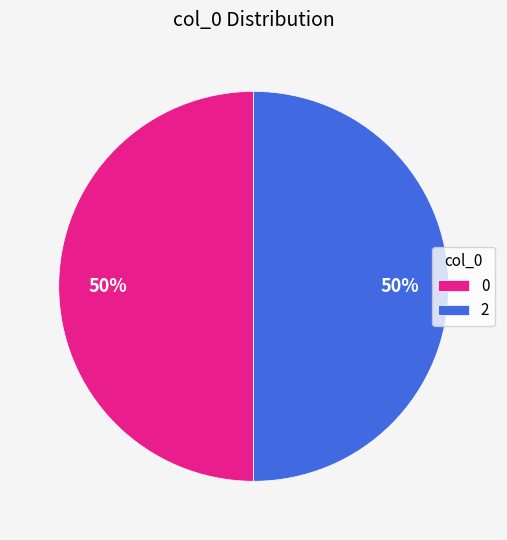

Combined, do 0 and 2 account for over 50%?

Yes